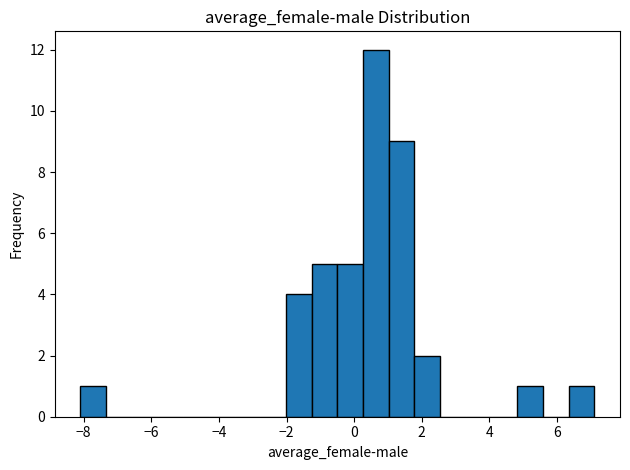

Around what value on the x-axis is the tallest bar? Give the approximate position of its centre, as read against the axis.

0.6